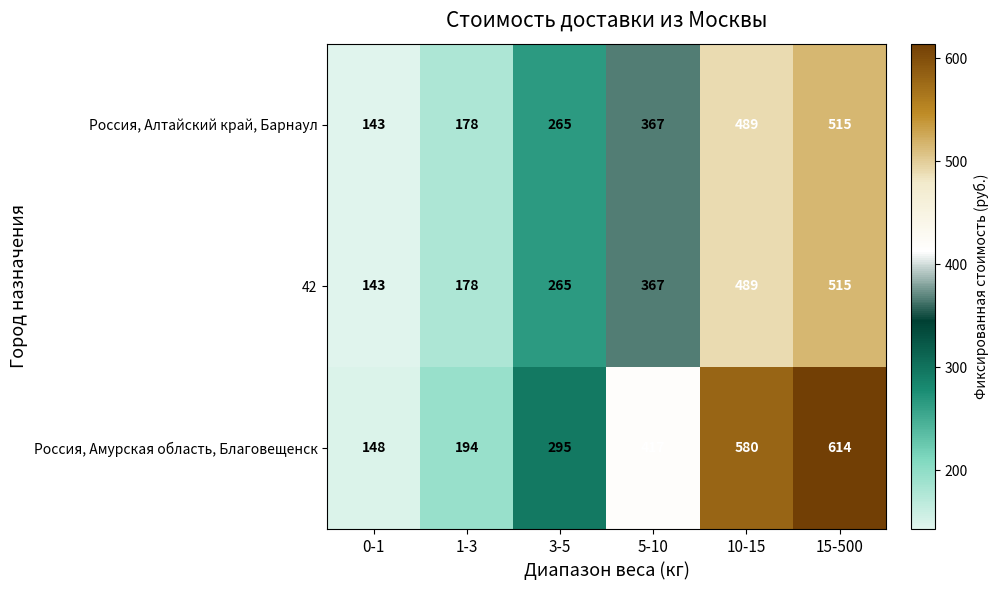

Reading left to right, extract all data points from this chart.

Россия, Алтайский край, Барнаул: 143	178	265	367	489	515
42: 143	178	265	367	489	515
Россия, Амурская область, Благовещенск: 148	194	295	417	580	614